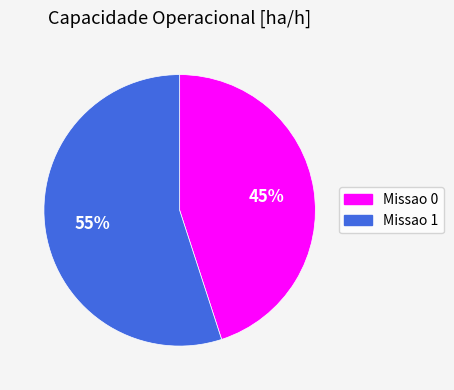

Which slice is the smallest?

Missao 0